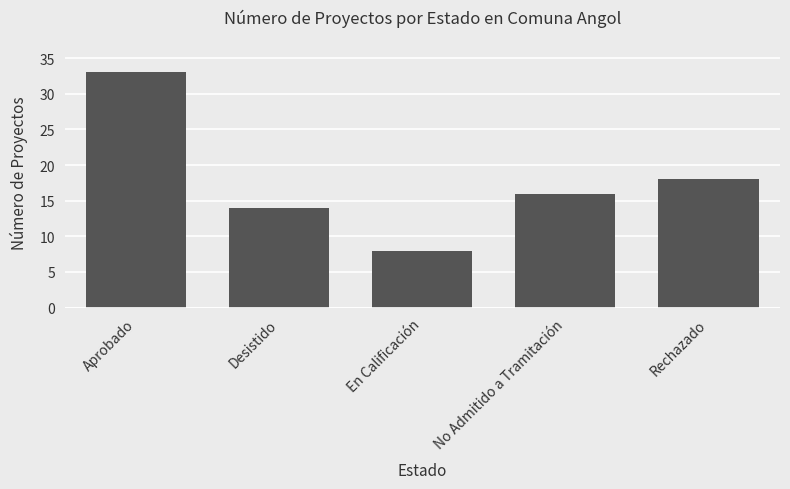

What is the sum of the values at Rechazado and No Admitido a Tramitación?

34